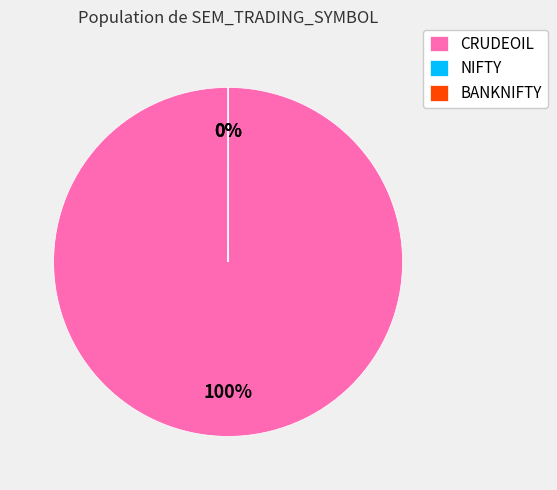

Which category has the smallest portion of the pie?

NIFTY